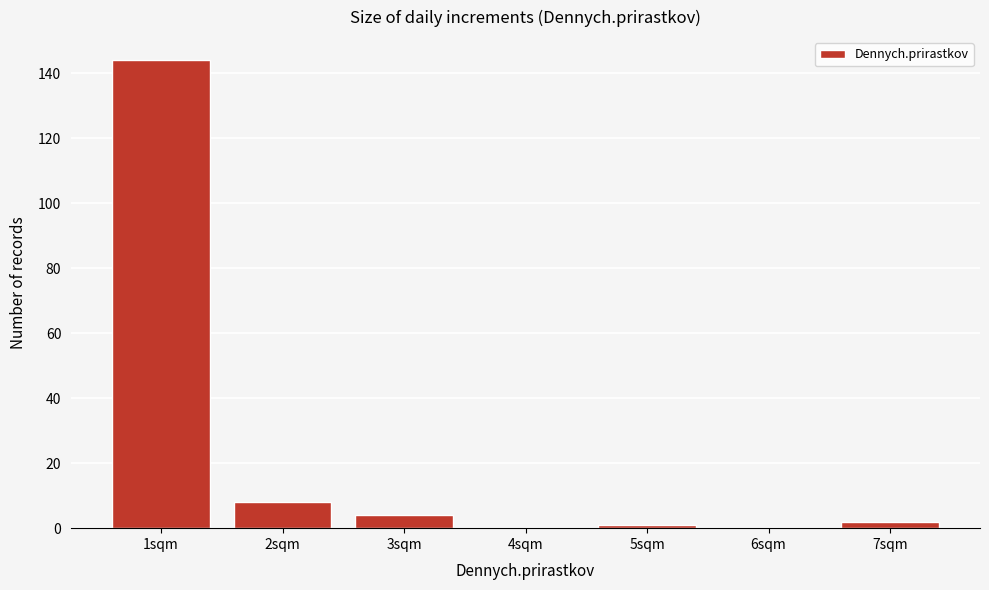

Reading left to right, transcribe all the data shown in this chart.

1sqm=144	2sqm=8	3sqm=4	4sqm=0	5sqm=1	6sqm=0	7sqm=2